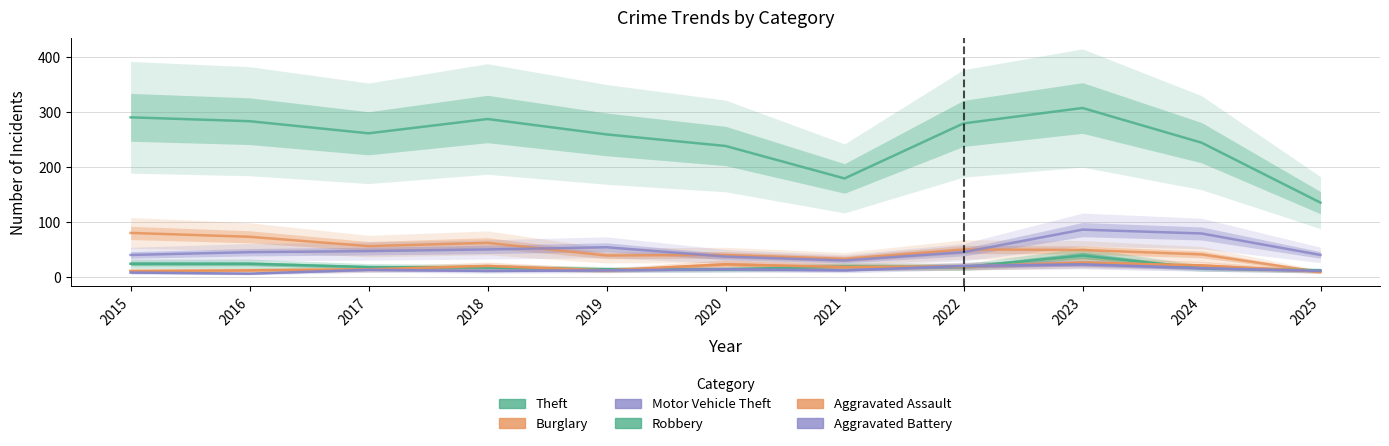

Which series changed the most between 2015 and 2018?

Burglary